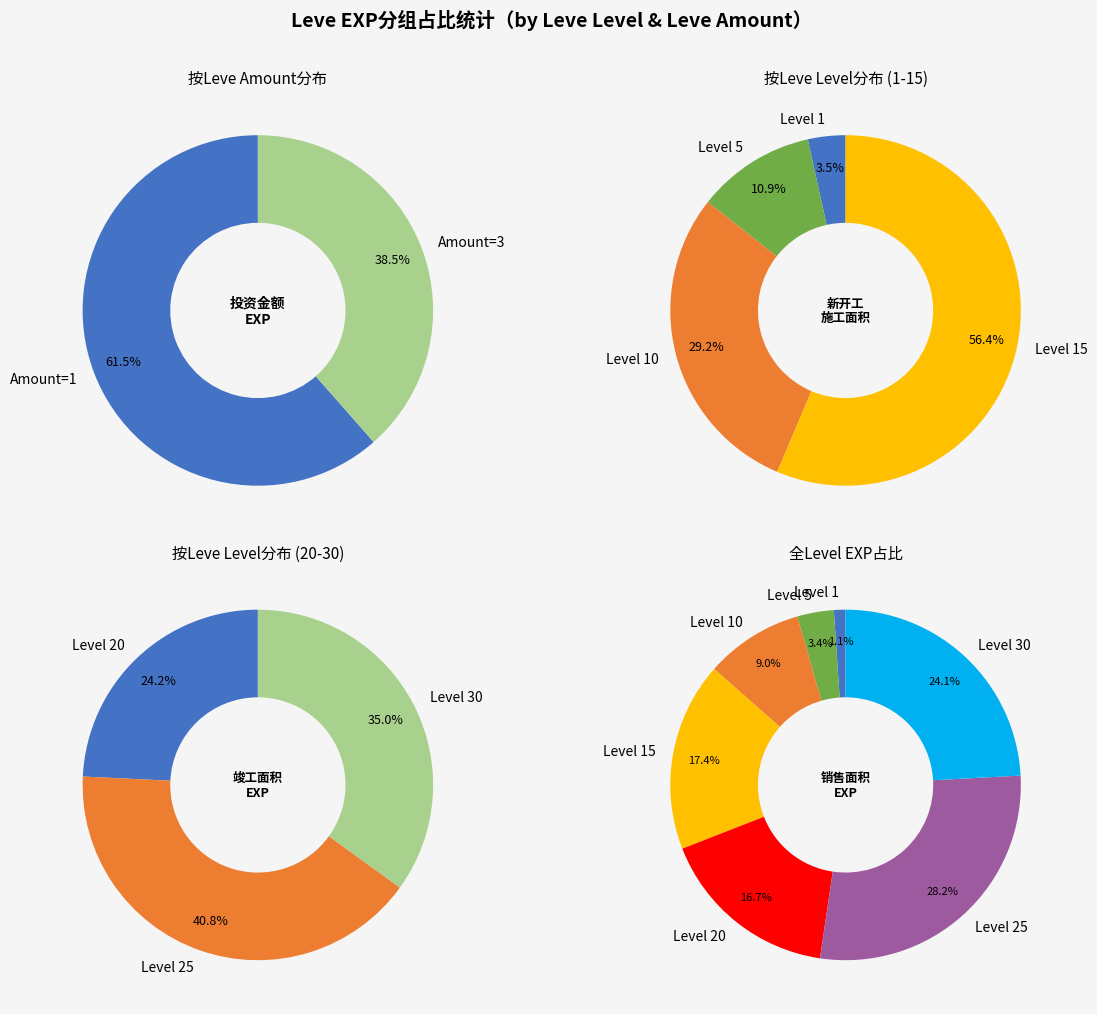

The 0 slice represents 14% of the pie. True or false?

False